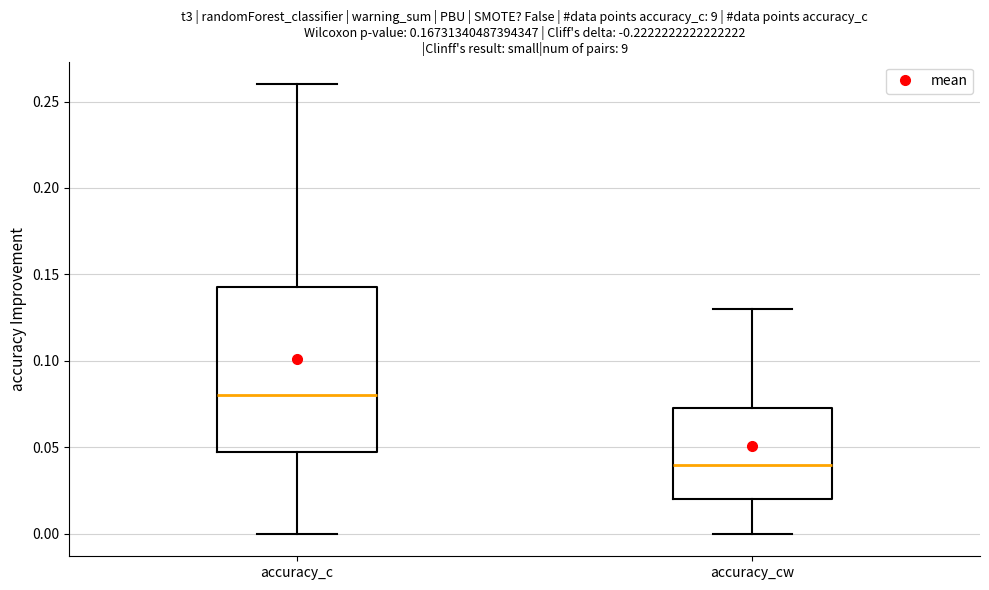

Which box's median line is the lowest?

accuracy_cw